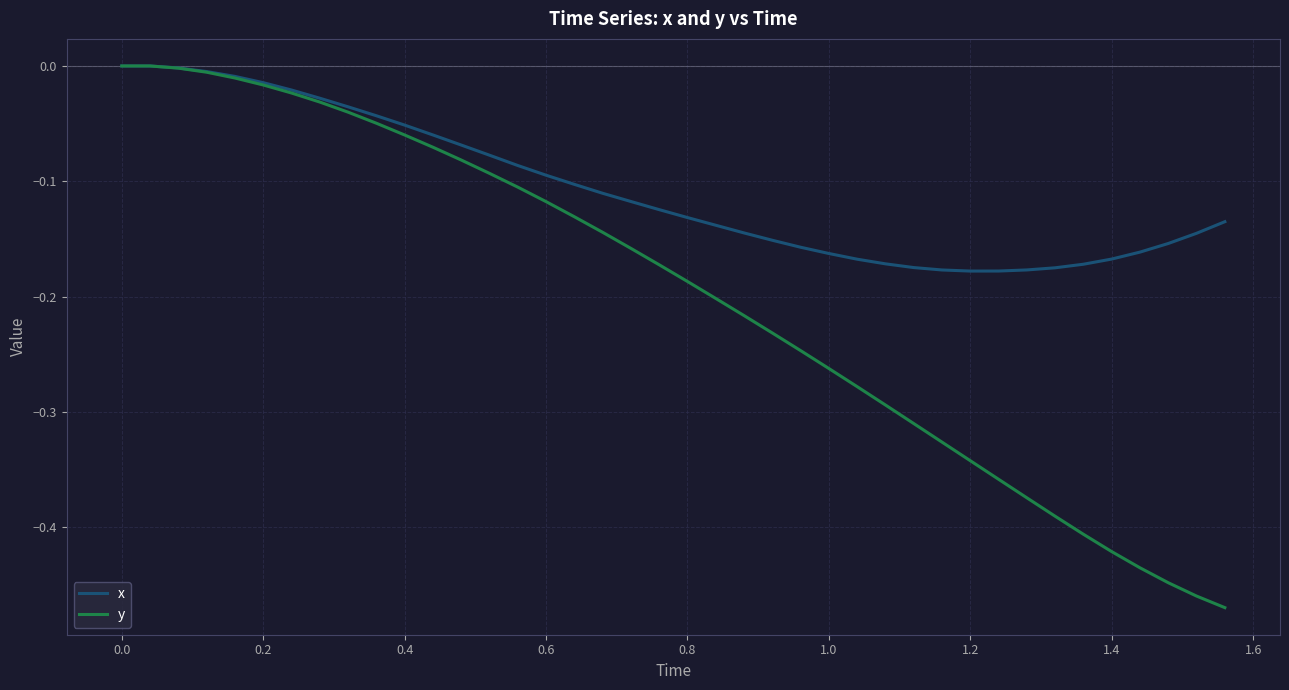

Which series has the widest spread of values?

y